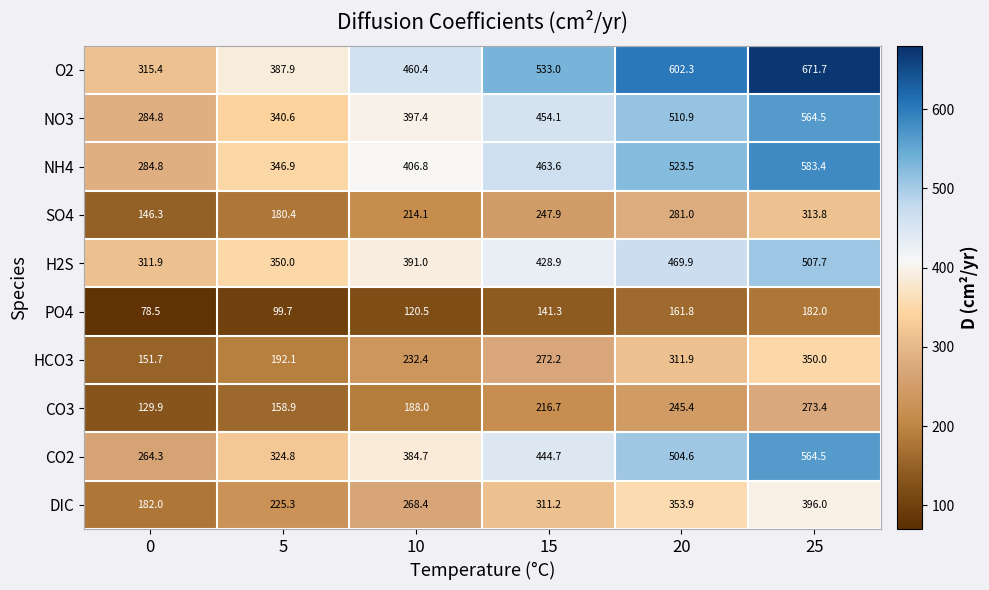

What is the sum of the SO4 values at 15 and 20?

528.9